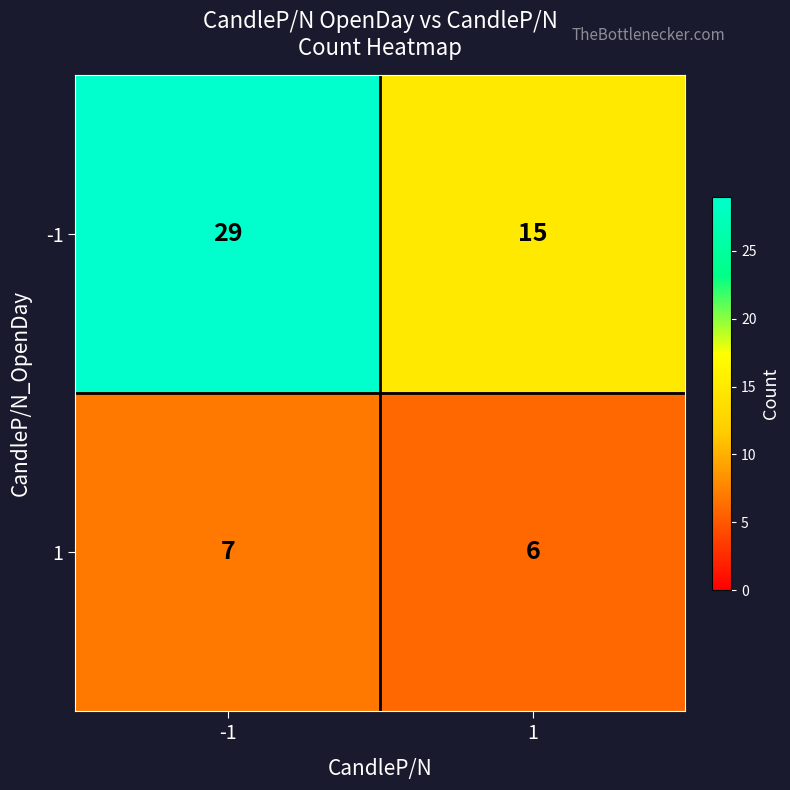

Read the -1 value at -1, to the nearest 5.

30